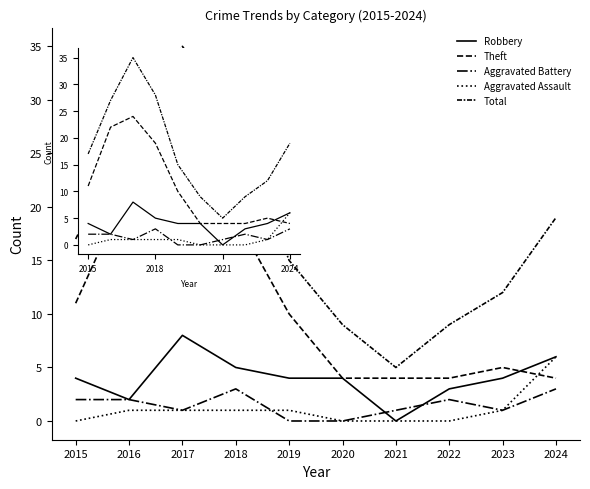

What are all the series names shown in the legend?

Robbery, Theft, Aggravated Battery, Aggravated Assault, Total